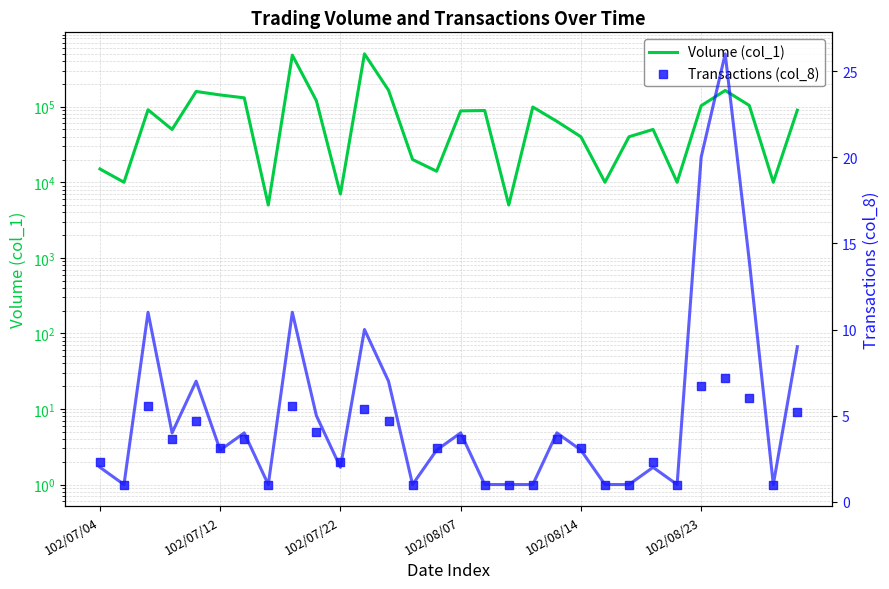

At which category is the sum across all series the highest?

11